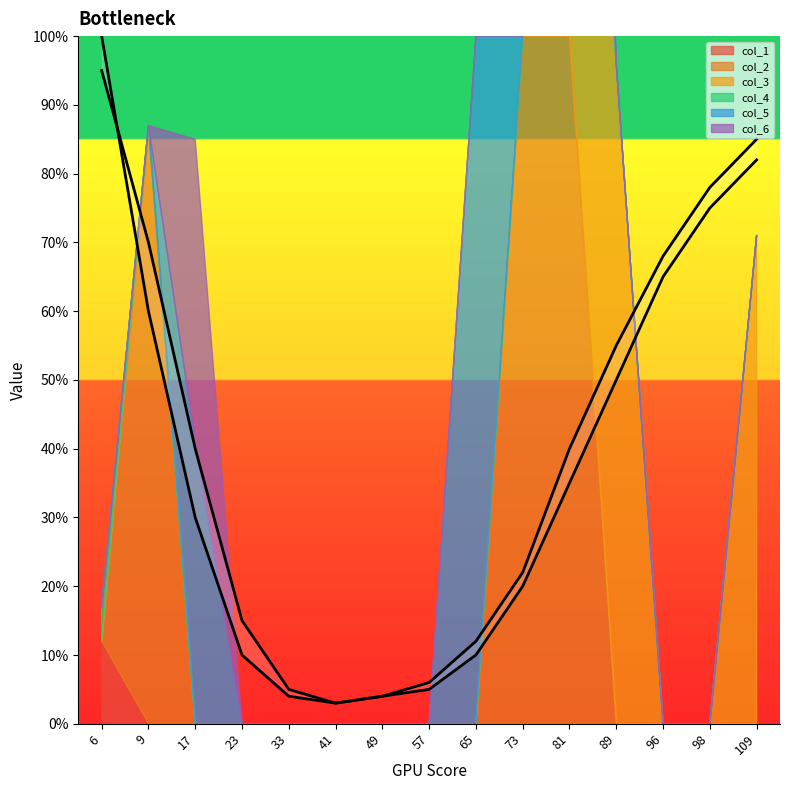

At which label is col_3 closest to 0?

6